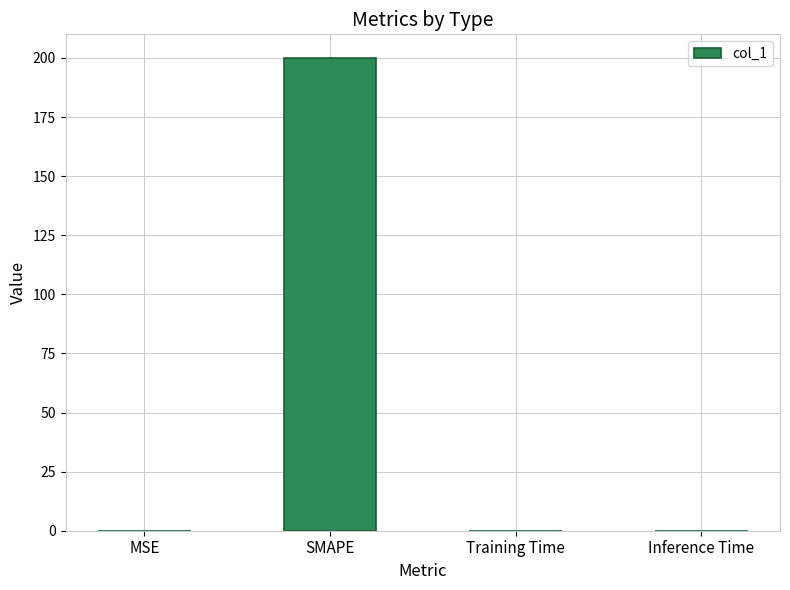

What is the sum of all values?

200.1